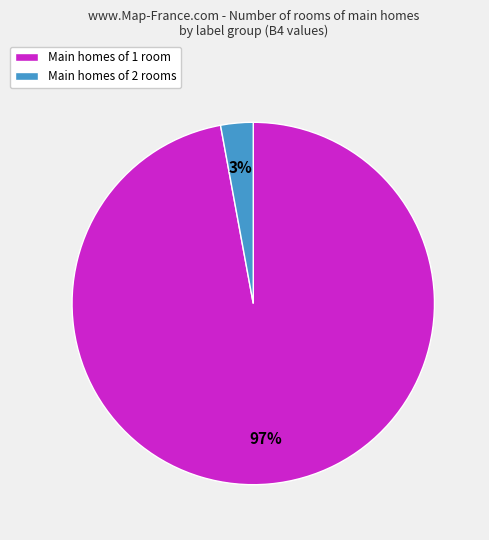

Rank the categories by value from lowest to highest.

Main homes of 2 rooms, Main homes of 1 room